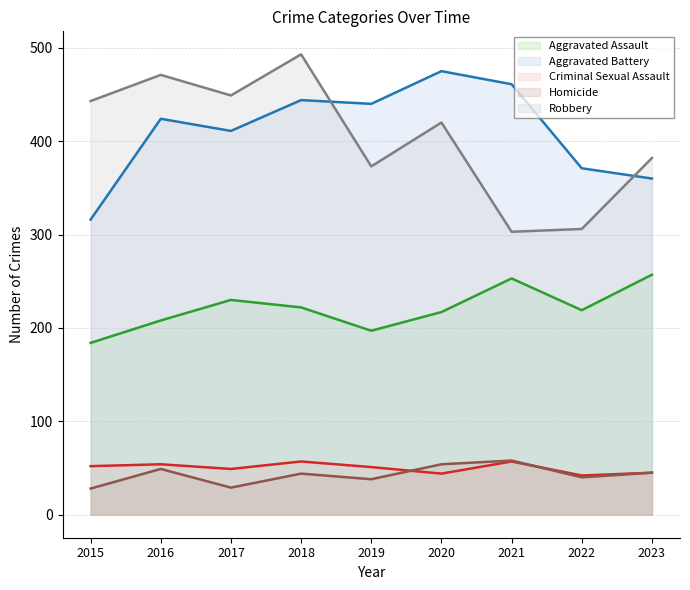

What is the average value of the Homicide series?

43